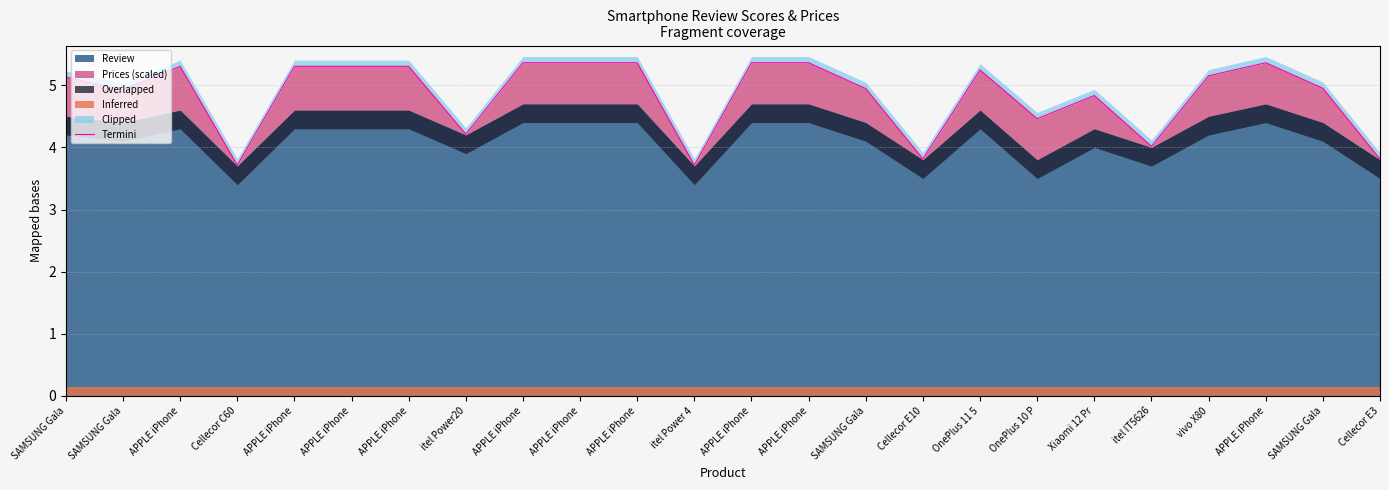

List the labels in order of value, largest first.

APPLE iPhone, APPLE iPhone, APPLE iPhone, APPLE iPhone, APPLE iPhone, APPLE iPhone, APPLE iPhone, APPLE iPhone, APPLE iPhone, APPLE iPhone, OnePlus 11 5, vivo X80, SAMSUNG Gala, SAMSUNG Gala, SAMSUNG Gala, SAMSUNG Gala, Xiaomi 12 Pr, OnePlus 10 P, itel Power20, itel IT5626, Cellecor E10, Cellecor E3, itel Power 4, Cellecor C60